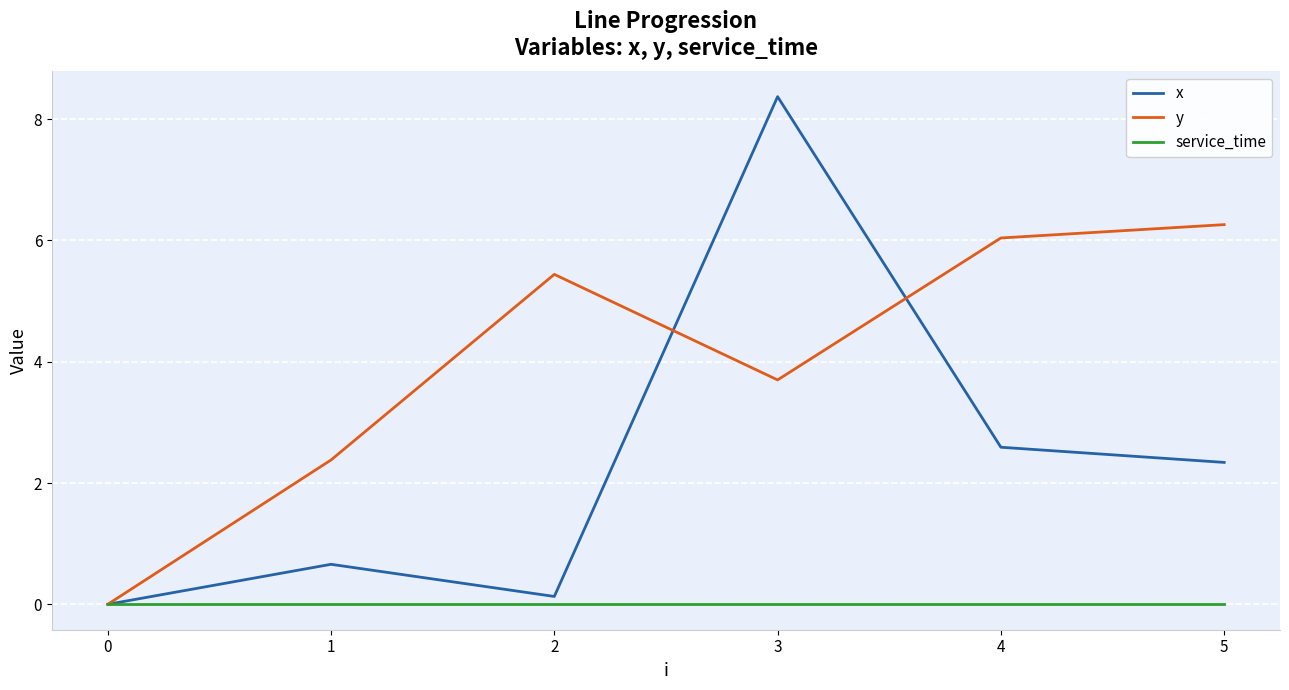

Reading left to right, extract all data points from this chart.

x: 0.0	0.7	0.1	8.4	2.6	2.3
y: 0.0	2.4	5.4	3.7	6.0	6.3
service_time: 0.0	0.0	0.0	0.0	0.0	0.0